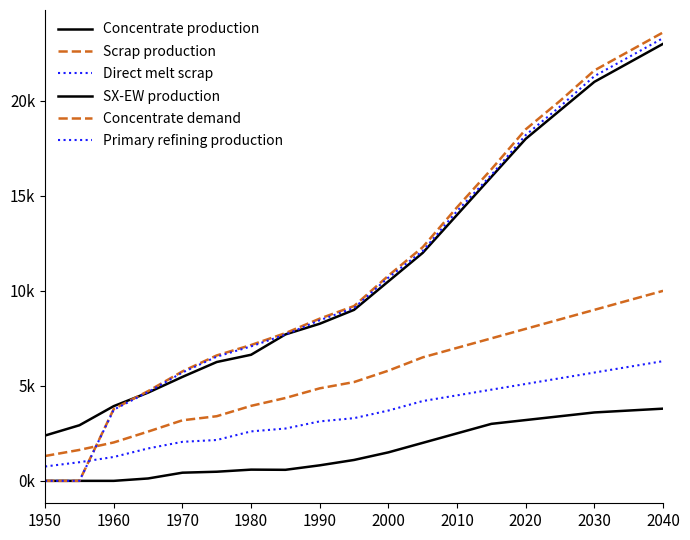

What is the sum of all Primary refining production values?

210888.3